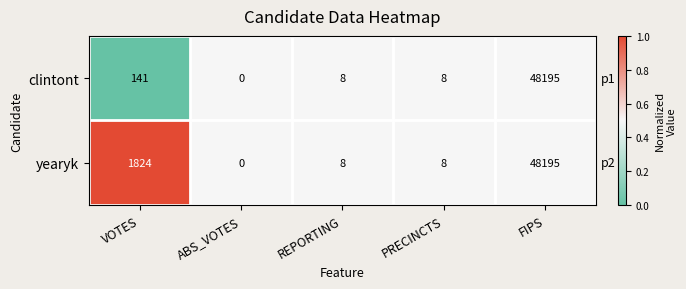

Rank the series by their average value, from lowest to highest.

clintont, yearyk